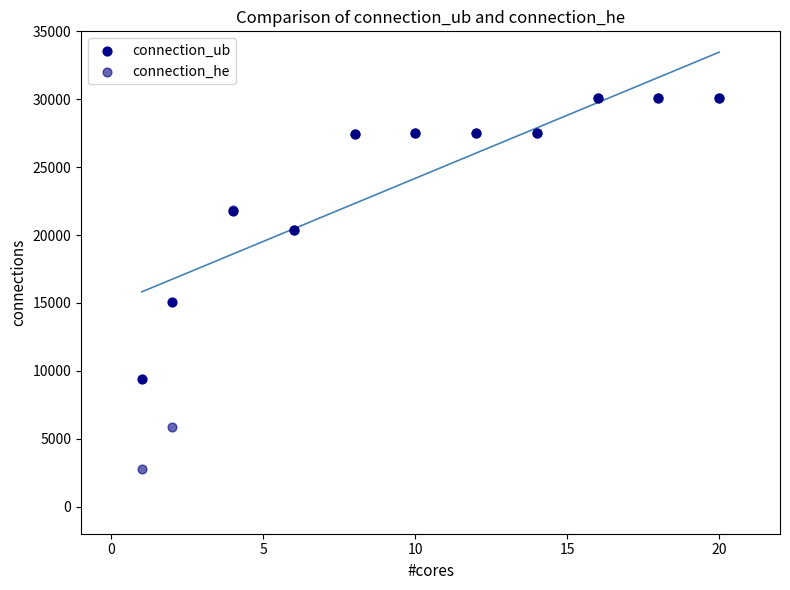

Which series has the largest Y range (max minus min)?

connection_he